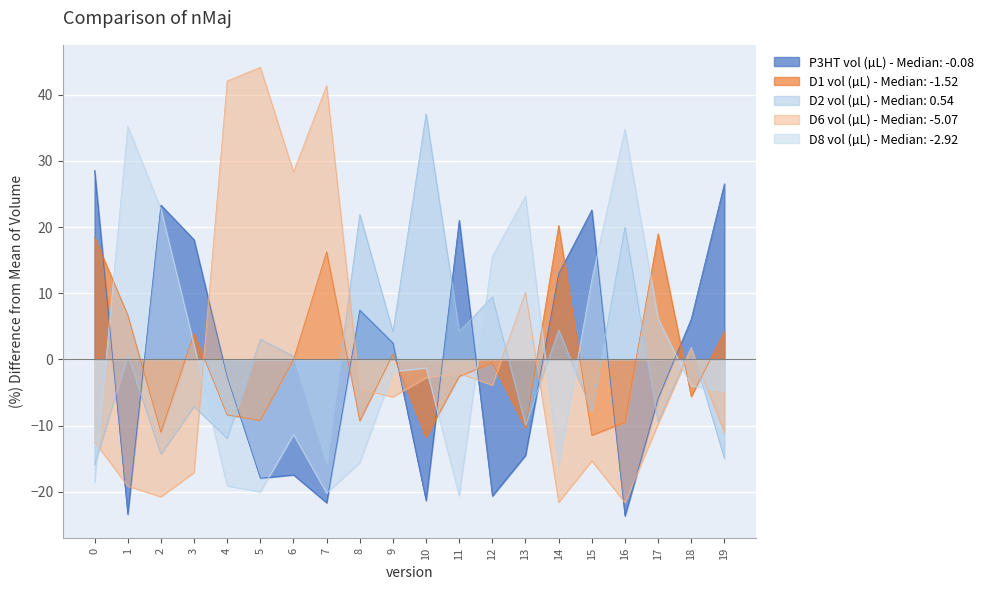

Which series changed the most between 9 and 19?

P3HT vol (µL) - Median: -0.08